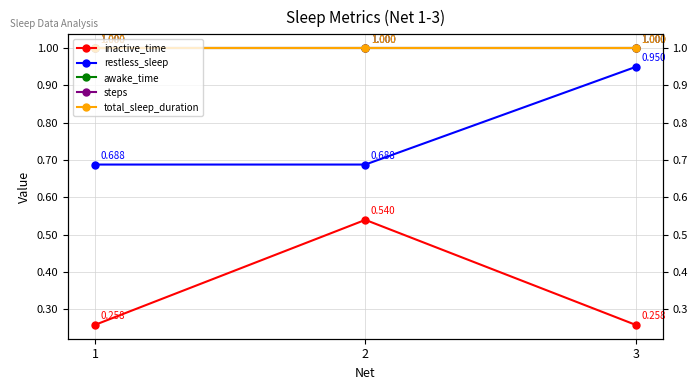

The value of restless_sleep at 2 is 0.2. True or false?

False